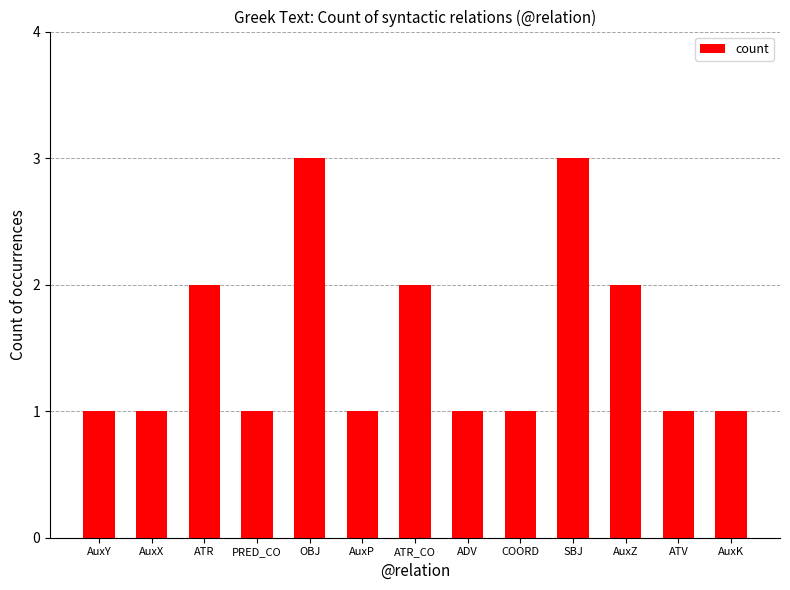

What is the maximum value shown in the chart?

3